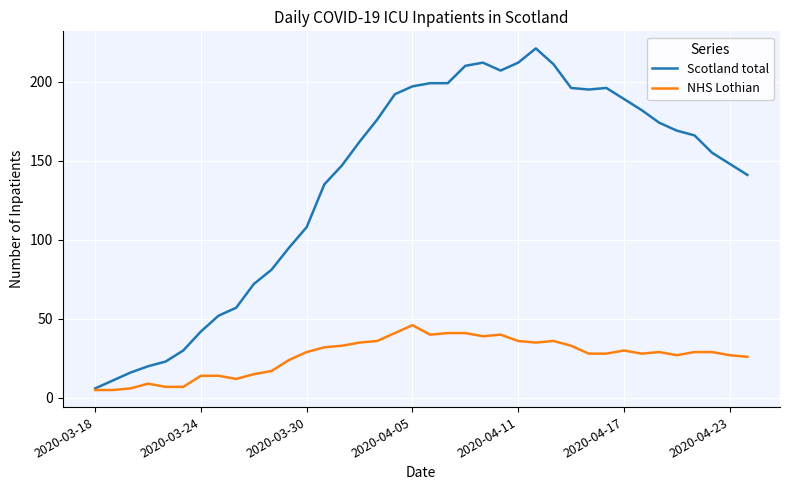

Rank the series by their maximum value, from highest to lowest.

Scotland total, NHS Lothian